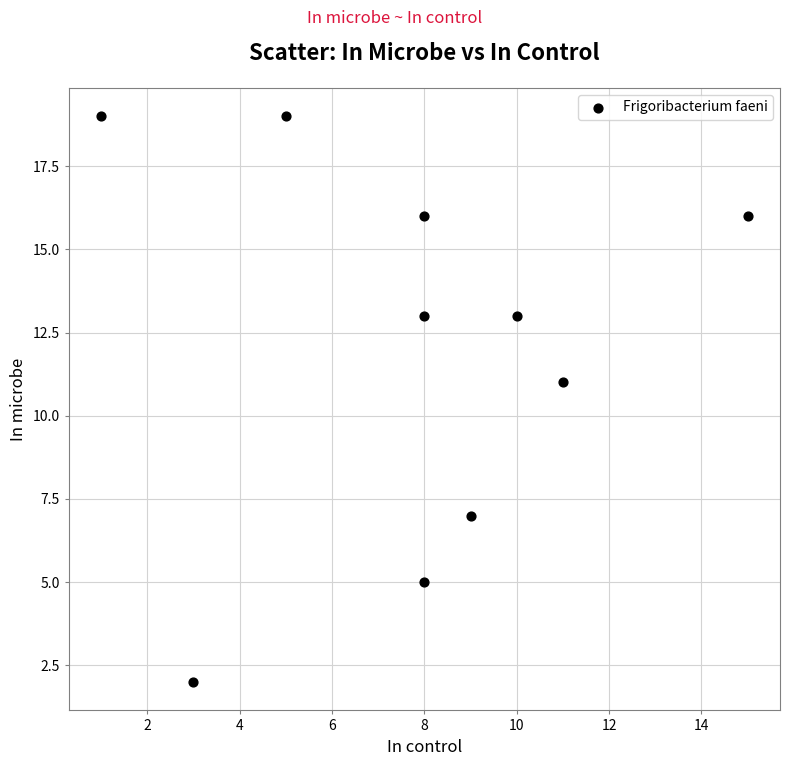

What is the range of Y values (max minus min)?

17